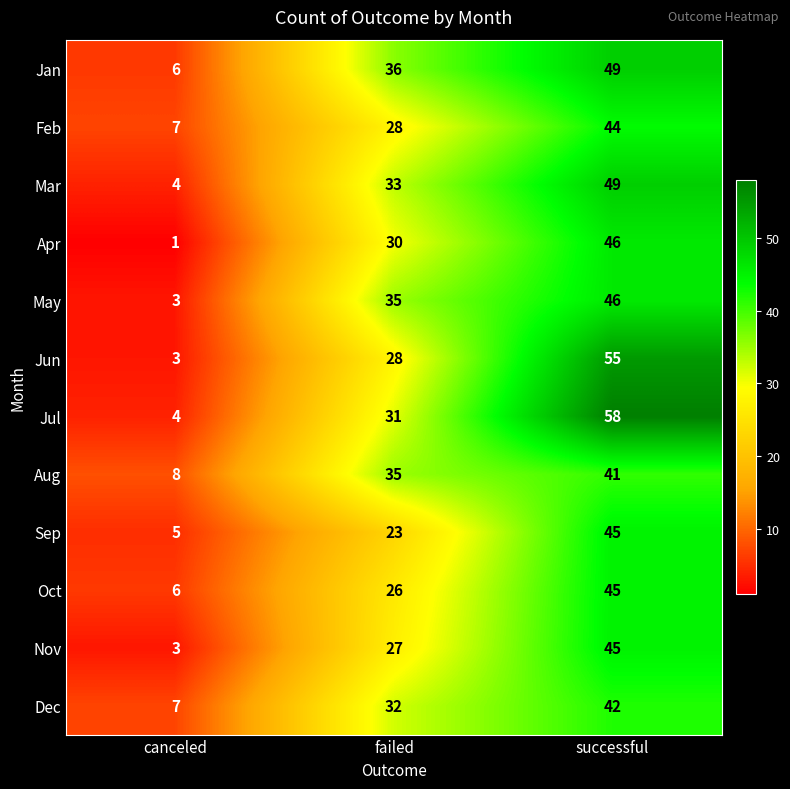

At which category does the chart reach its minimum across all series?

canceled